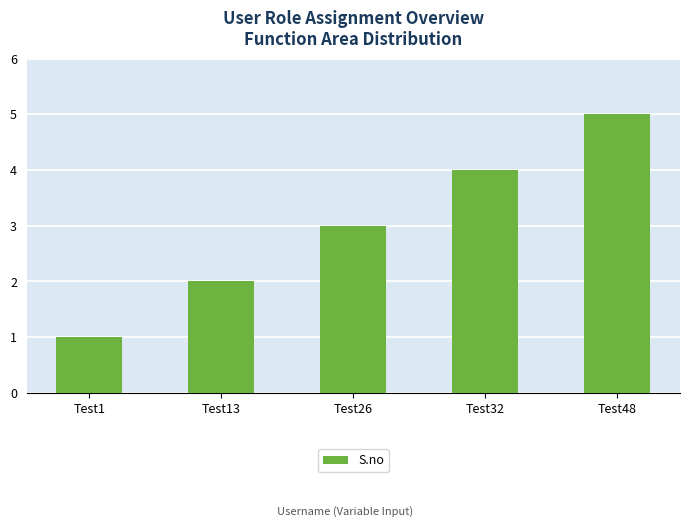

How many data points are less than 3?

2